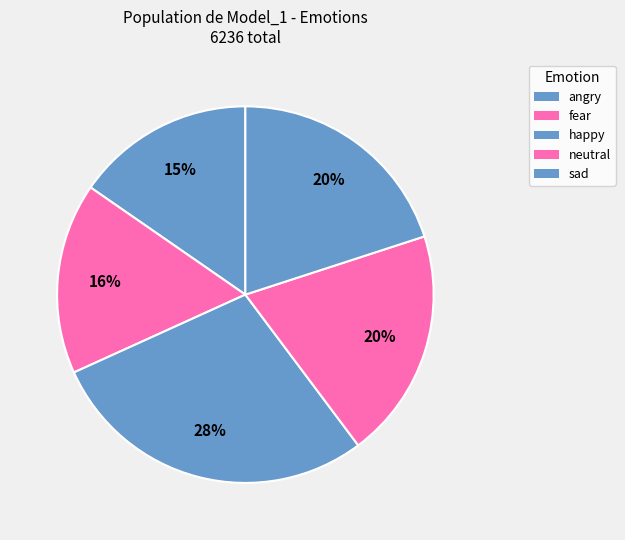

Combined, do neutral and happy account for over 50%?

No